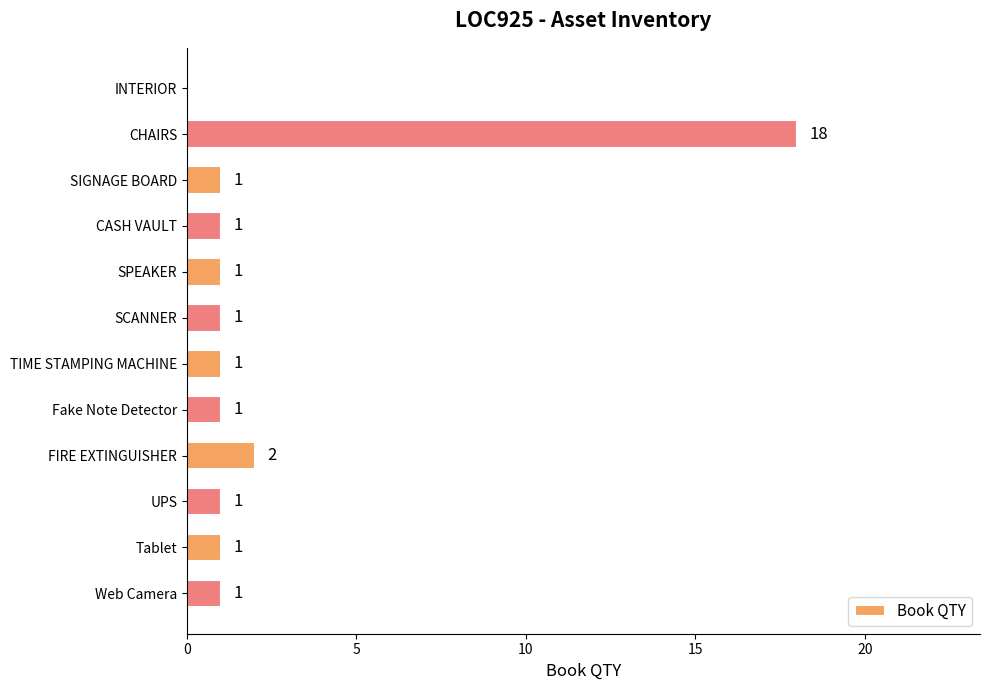

How many positive values are there?

11